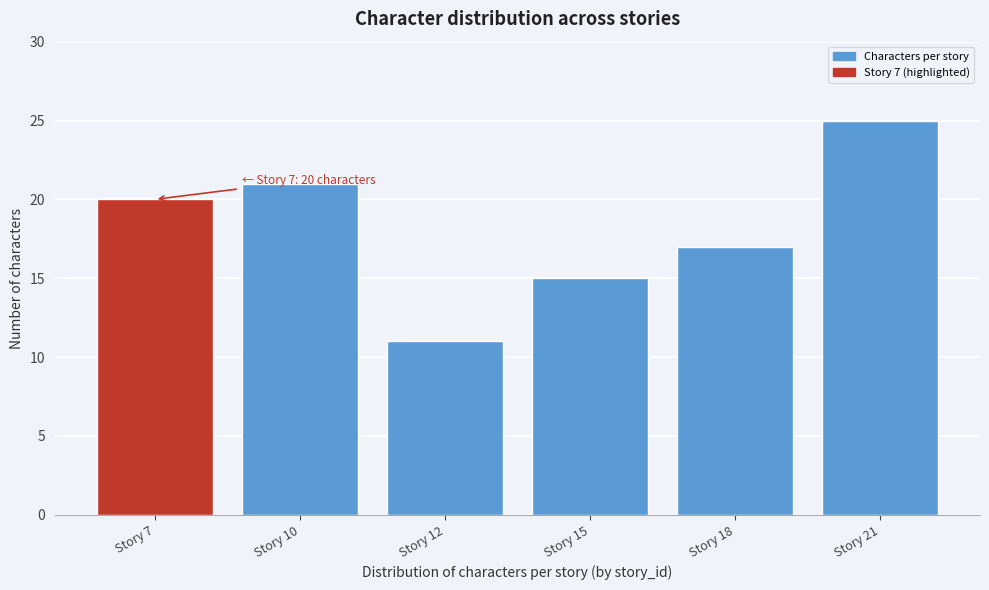

Reading left to right, list all the values displayed in this chart.

Story 7=20	Story 10=21	Story 12=11	Story 15=15	Story 18=17	Story 21=25